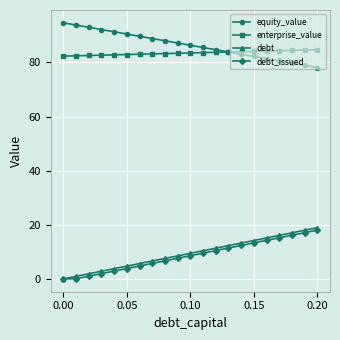

How many lines are shown in the chart?

4